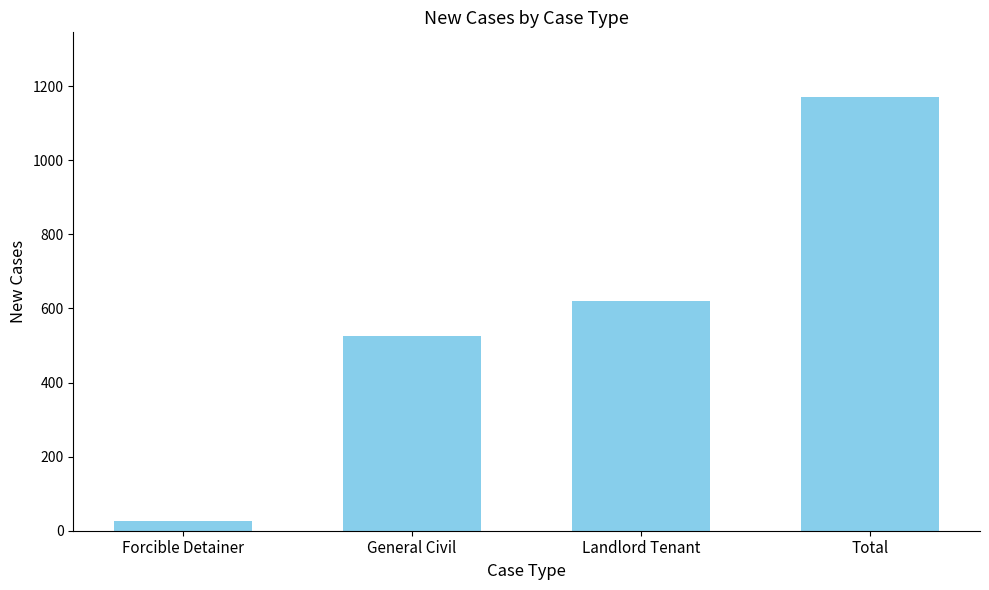

What is the difference between the second highest and minimum values?

593